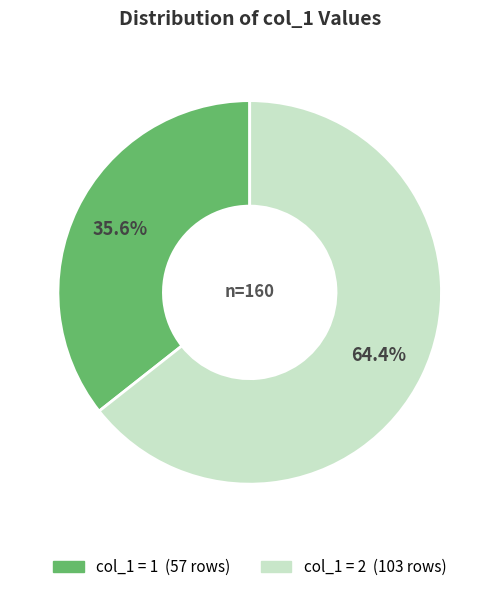

Is there a majority slice in this chart?

Yes